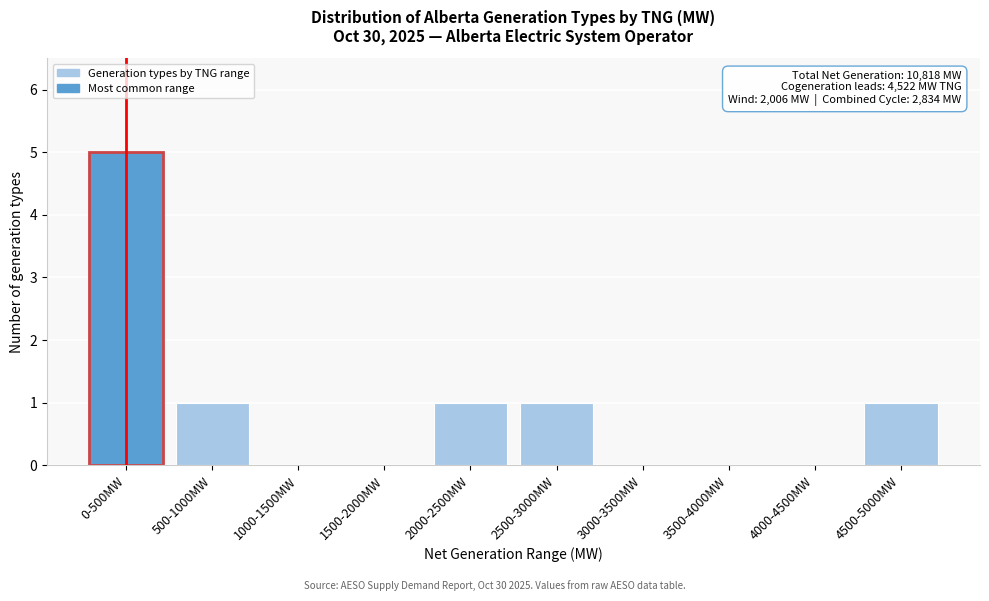

Reading right to left, list all the values displayed in this chart.

4500-5000MW=1	4000-4500MW=0	3500-4000MW=0	3000-3500MW=0	2500-3000MW=1	2000-2500MW=1	1500-2000MW=0	1000-1500MW=0	500-1000MW=1	0-500MW=5